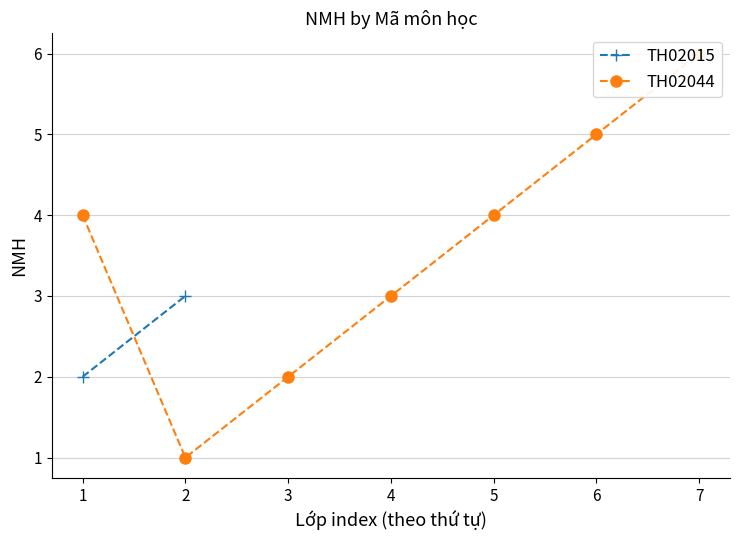

Rank the categories by value from lowest to highest.

2, 3, 4, 1, 5, 6, 7